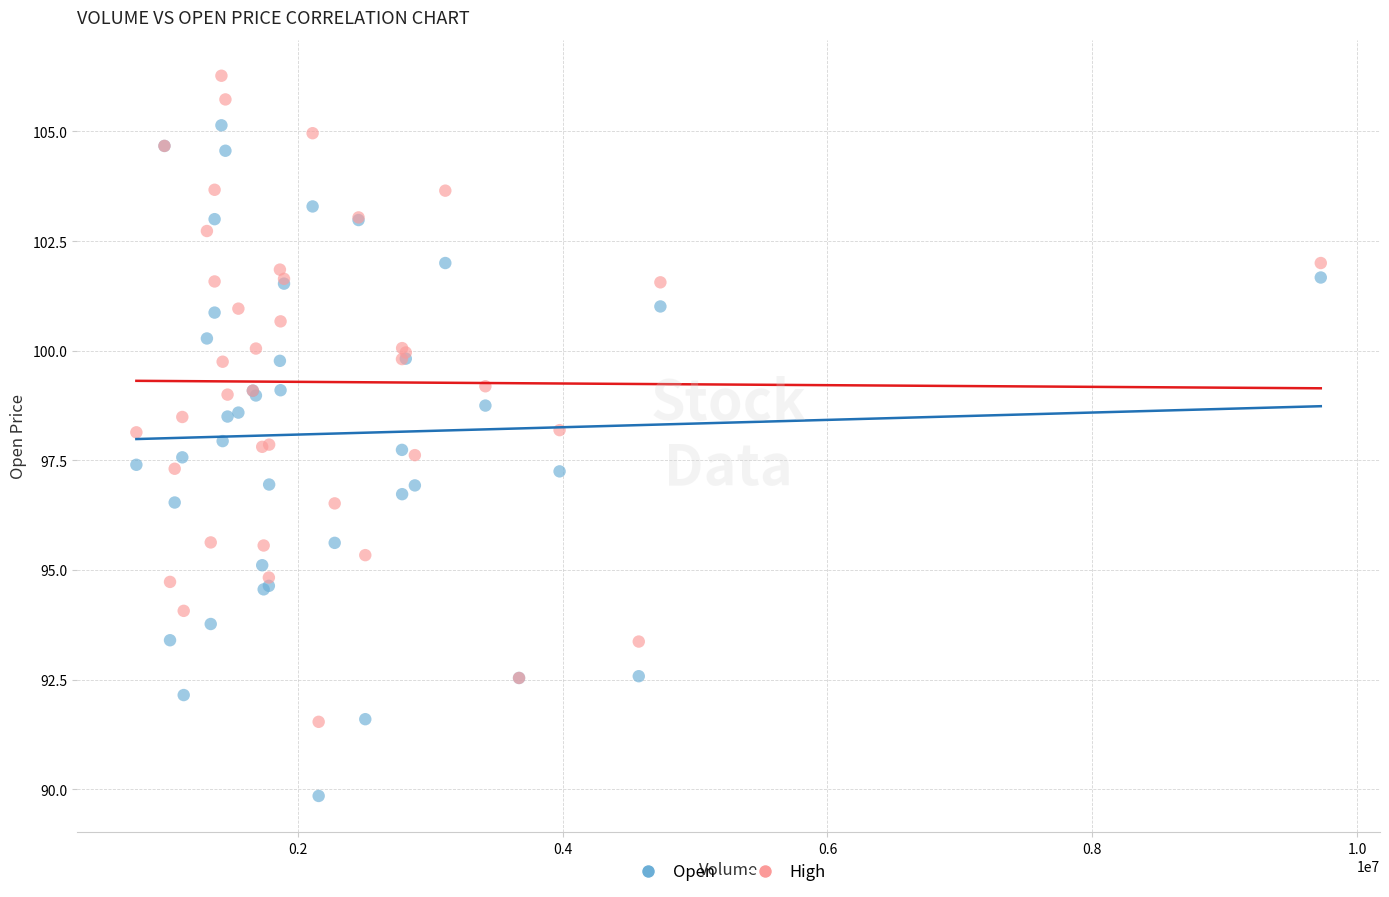

Which series has the widest spread of Y values?

Open